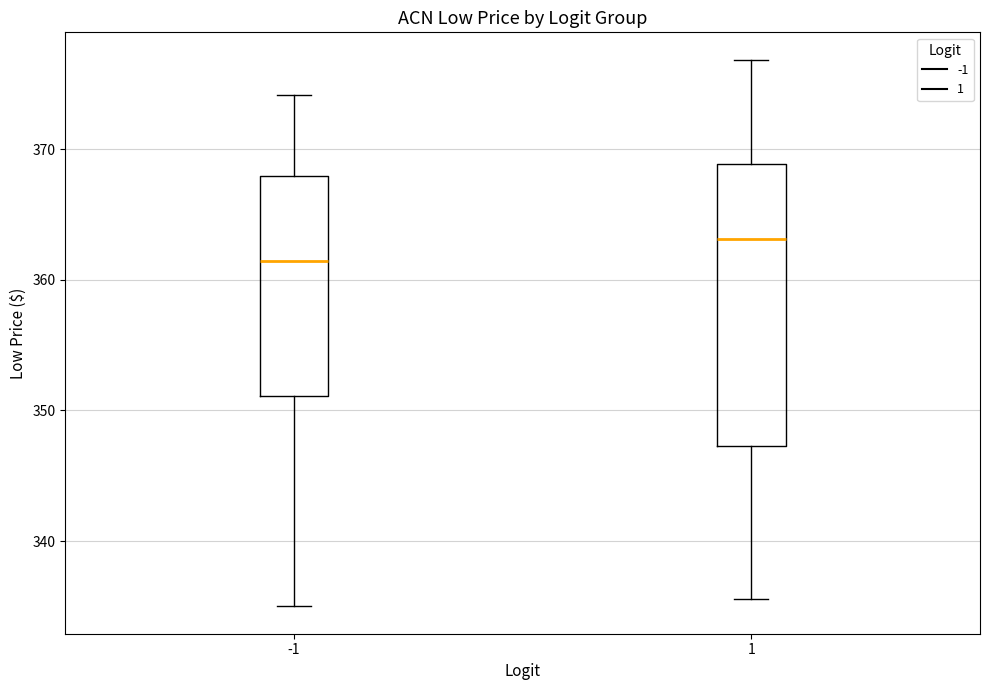

Reading left to right, read every box against the y-axis: the position of its median line, the range the box covers, and the ends of its whiskers. The values are not printed on the chart, so give them approximately, as read against the axis.

-1: median 361, box 351 to 368, whiskers 335 to 374
1: median 363, box 347 to 369, whiskers 336 to 377